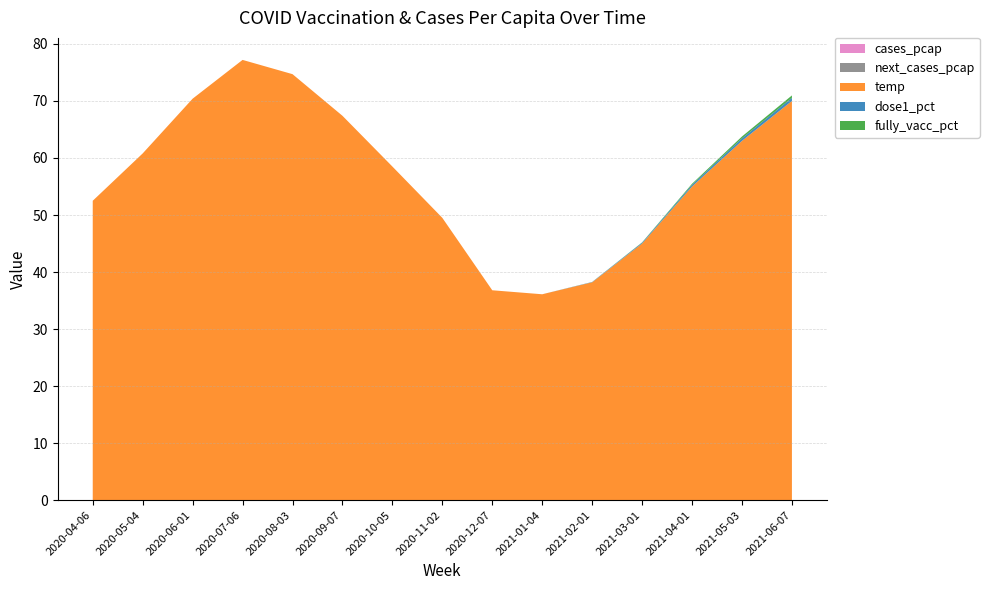

Reading left to right, transcribe all the data shown in this chart.

cases_pcap: 2020-04-06=0.0	2020-05-04=0.0	2020-06-01=0.0	2020-07-06=0.0	2020-08-03=0.0	2020-09-07=0.0	2020-10-05=0.0	2020-11-02=0.0	2020-12-07=0.0	2021-01-04=0.0	2021-02-01=0.0	2021-03-01=0.0	2021-04-01=0.0	2021-05-03=0.0	2021-06-07=0.0
next_cases_pcap: 2020-04-06=0.0	2020-05-04=0.0	2020-06-01=0.0	2020-07-06=0.0	2020-08-03=0.0	2020-09-07=0.0	2020-10-05=0.0	2020-11-02=0.0	2020-12-07=0.0	2021-01-04=0.0	2021-02-01=0.0	2021-03-01=0.0	2021-04-01=0.0	2021-05-03=0.0	2021-06-07=0.0
temp: 2020-04-06=52.5	2020-05-04=60.8	2020-06-01=70.4	2020-07-06=77.2	2020-08-03=74.7	2020-09-07=67.4	2020-10-05=58.5	2020-11-02=49.5	2020-12-07=36.8	2021-01-04=36.1	2021-02-01=38.2	2021-03-01=45.0	2021-04-01=55.0	2021-05-03=63.0	2021-06-07=70.0
dose1_pct: 2020-04-06=0.0	2020-05-04=0.0	2020-06-01=0.0	2020-07-06=0.0	2020-08-03=0.0	2020-09-07=0.0	2020-10-05=0.0	2020-11-02=0.0	2020-12-07=0.0	2021-01-04=0.0	2021-02-01=0.1	2021-03-01=0.1	2021-04-01=0.3	2021-05-03=0.5	2021-06-07=0.6
fully_vacc_pct: 2020-04-06=0.0	2020-05-04=0.0	2020-06-01=0.0	2020-07-06=0.0	2020-08-03=0.0	2020-09-07=0.0	2020-10-05=0.0	2020-11-02=0.0	2020-12-07=0.0	2021-01-04=0.0	2021-02-01=0.0	2021-03-01=0.1	2021-04-01=0.2	2021-05-03=0.3	2021-06-07=0.4